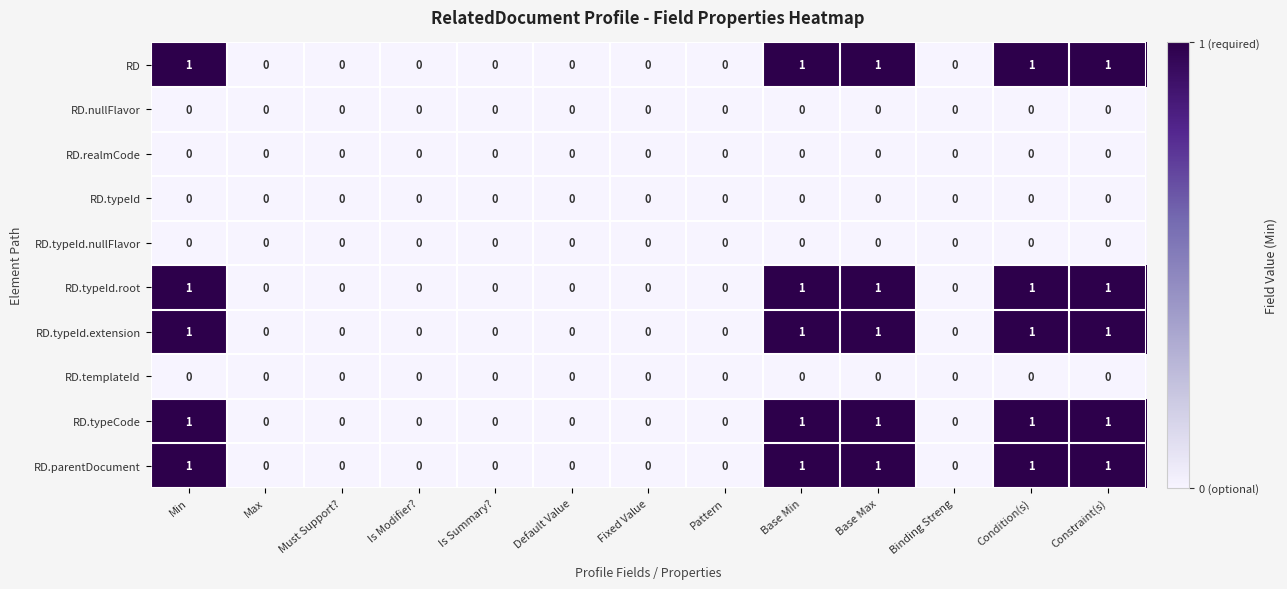

The RD.typeId.root series shows 1 at Must Support?. True or false?

False